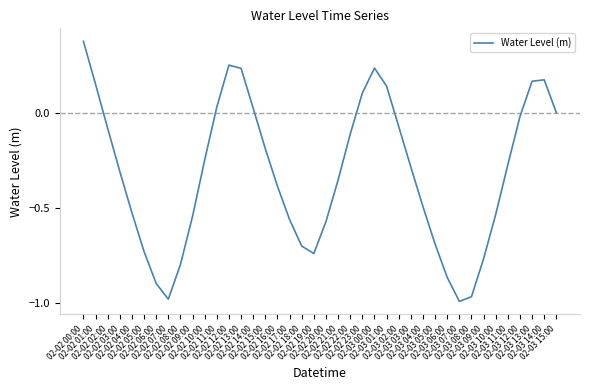

What is the difference between the values at 02-03 01:00 and 02-02 21:00?

0.5